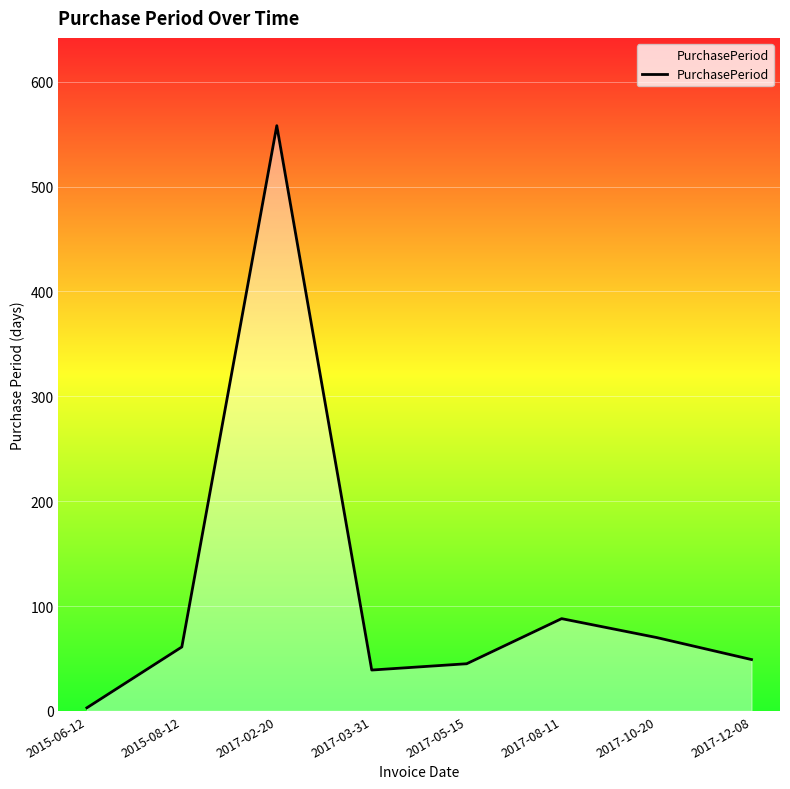

Count the number of categories in the chart.

8